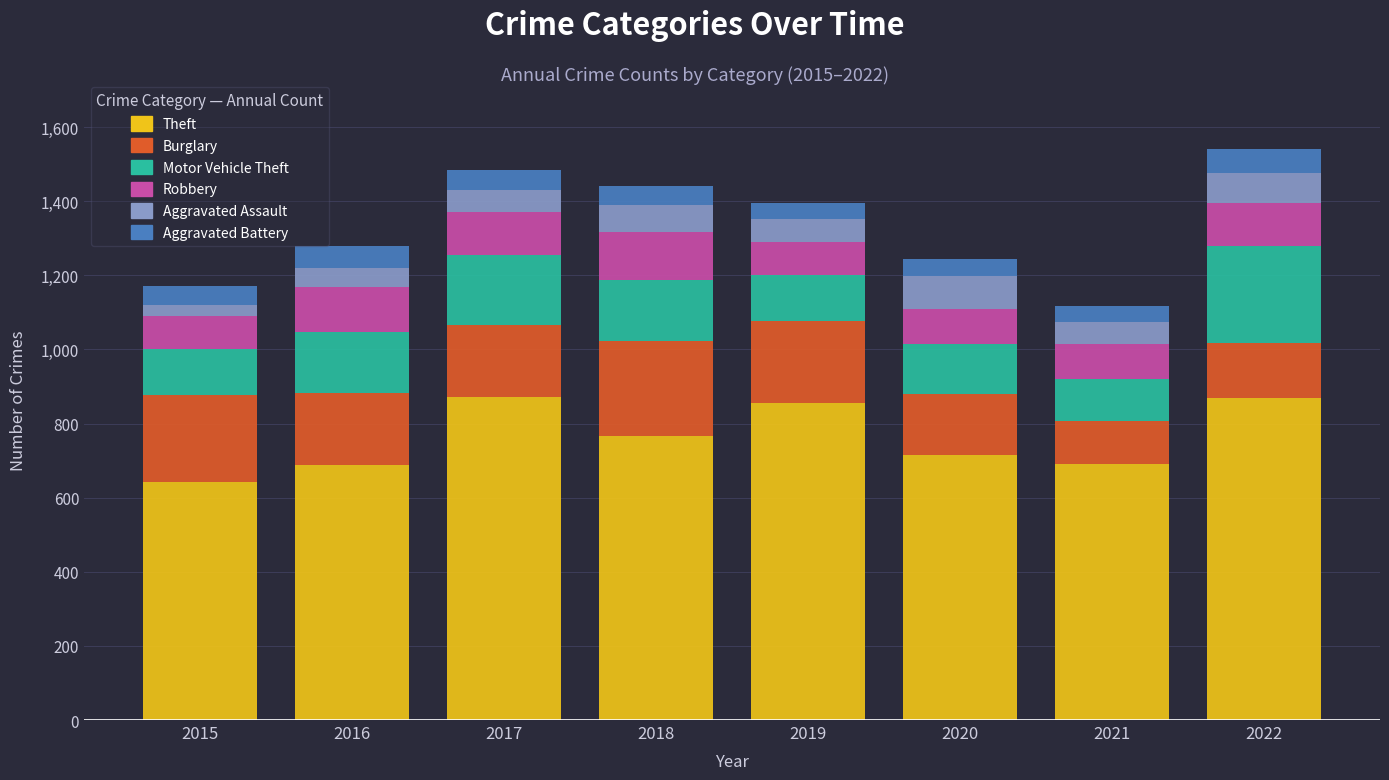

Which category has the lowest value in the Theft series?

2015